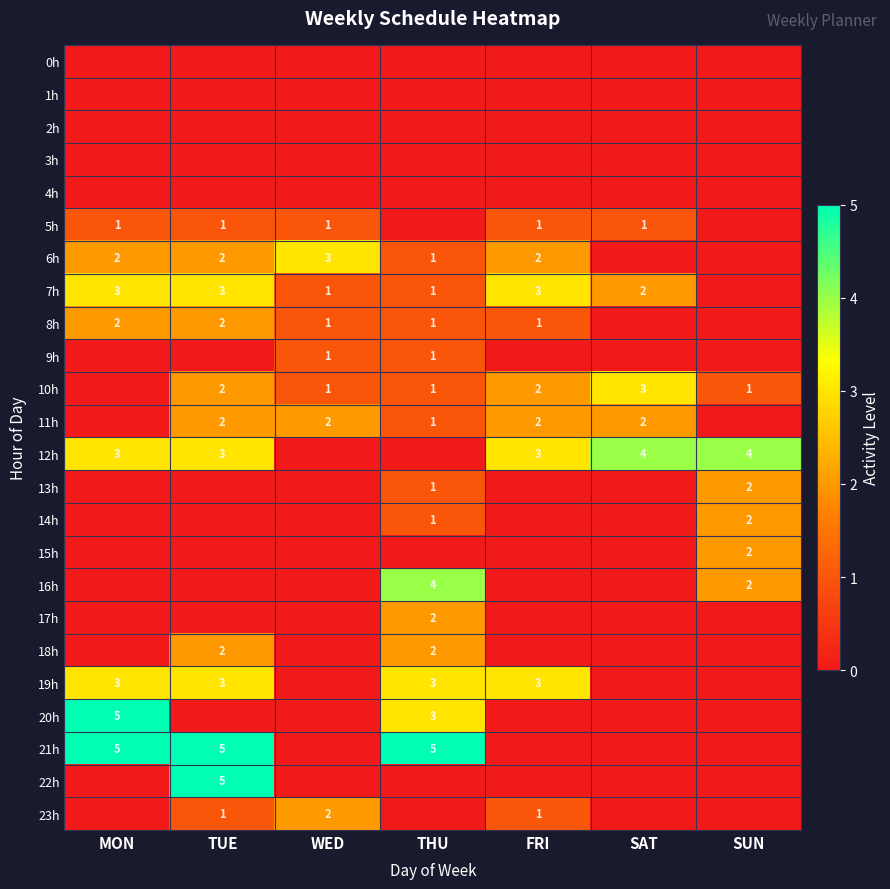

The 20h series shows 1 at THU. True or false?

False